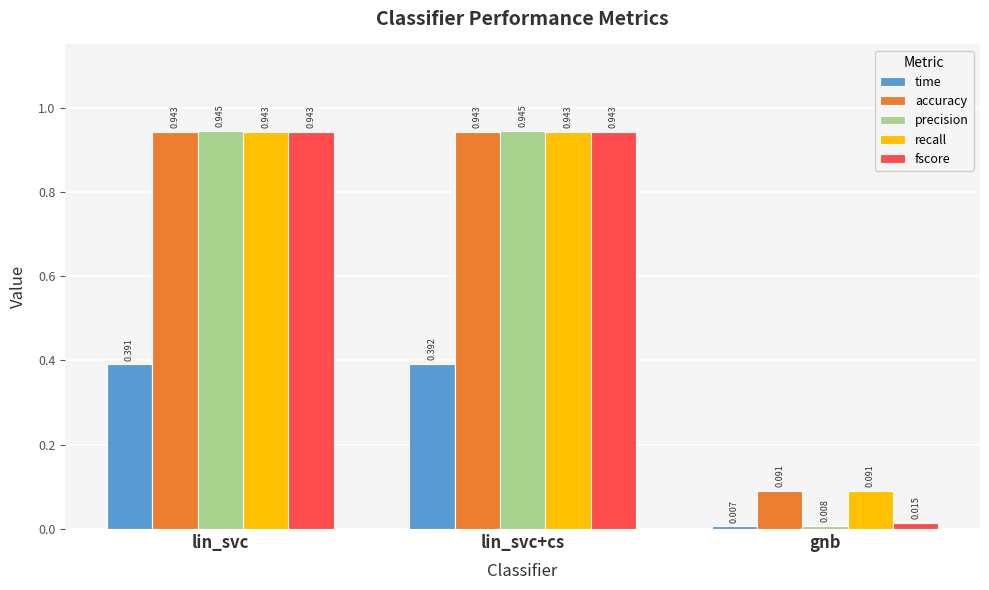

True or false: accuracy has a value of 0.0 at gnb.

False